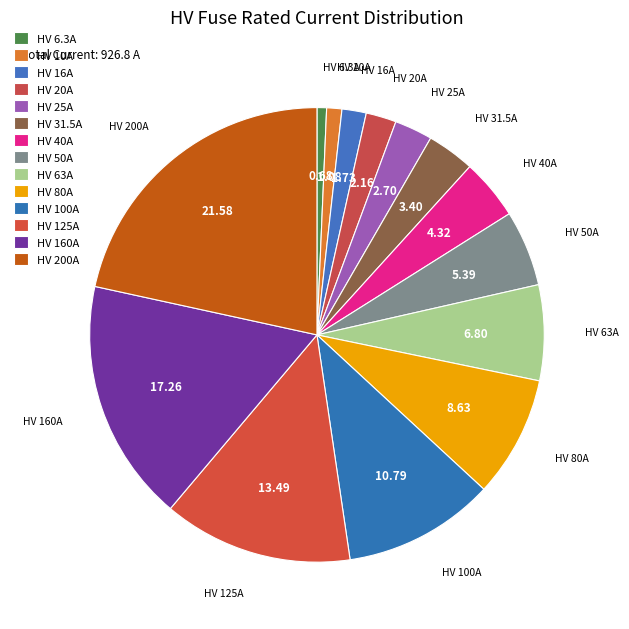

Which category has the biggest portion of the pie?

HV 200A